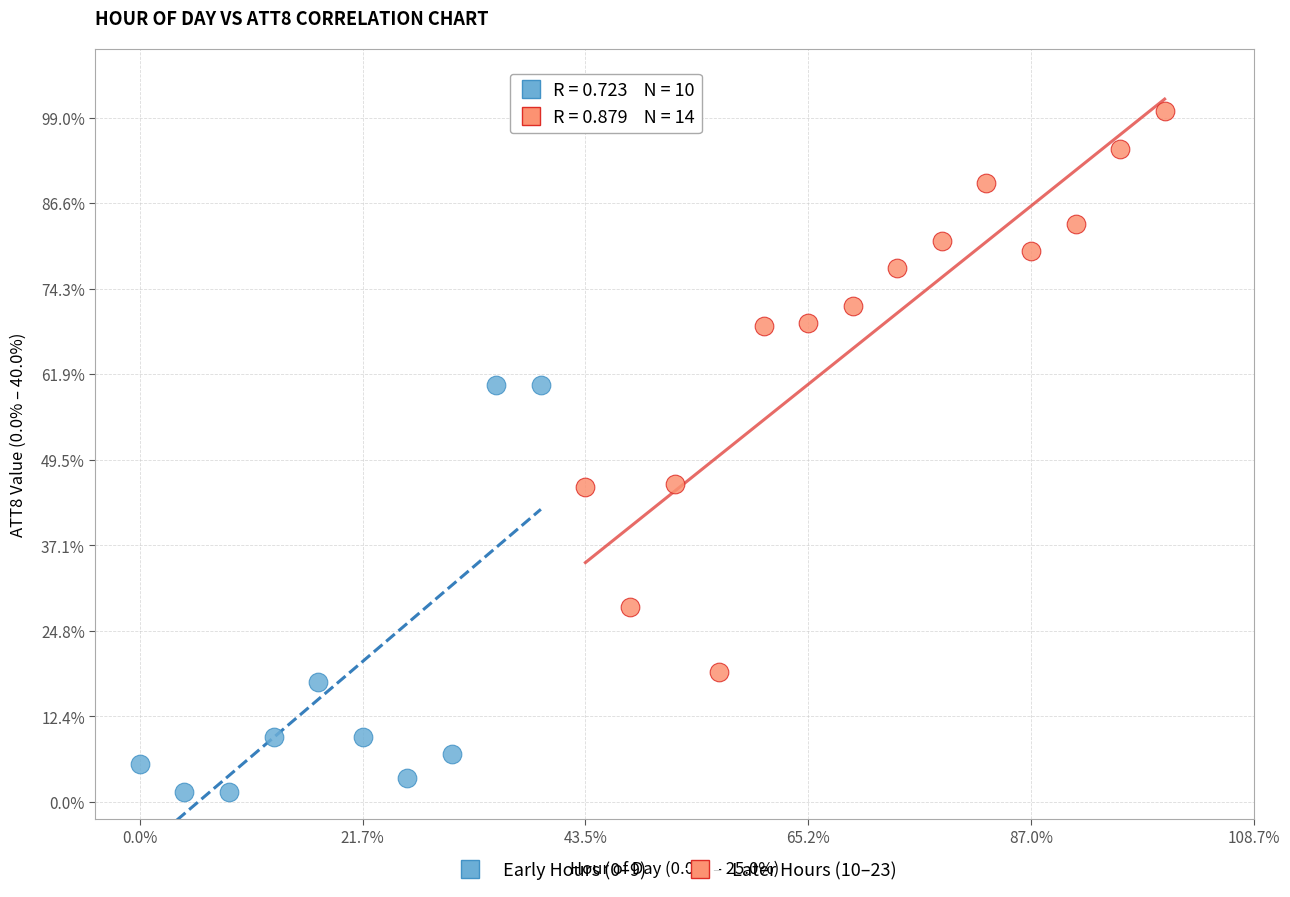

Which series reaches the maximum Y coordinate?

Later Hours (10–23)